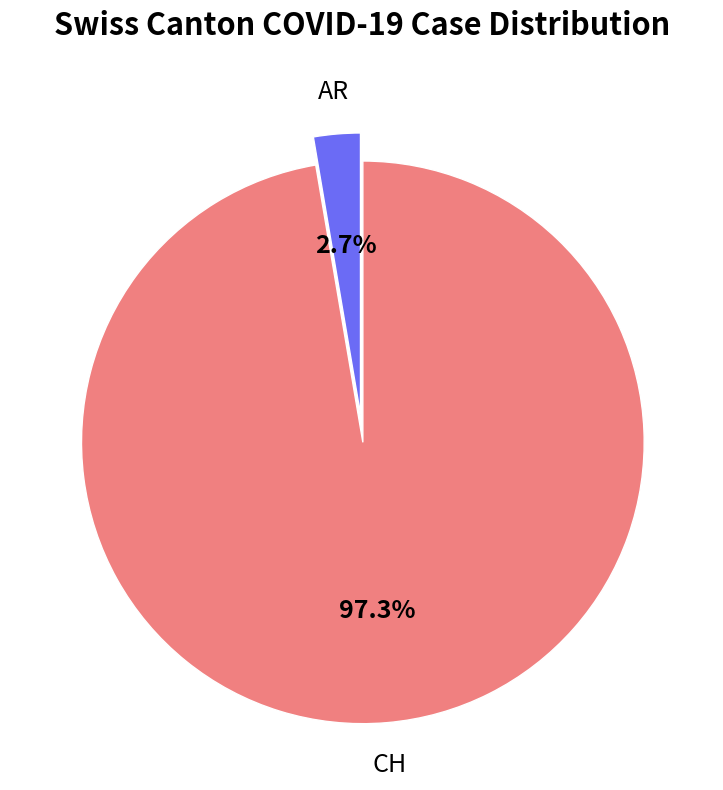

To the nearest percent, what is the combined percentage of CH and AR?

100%